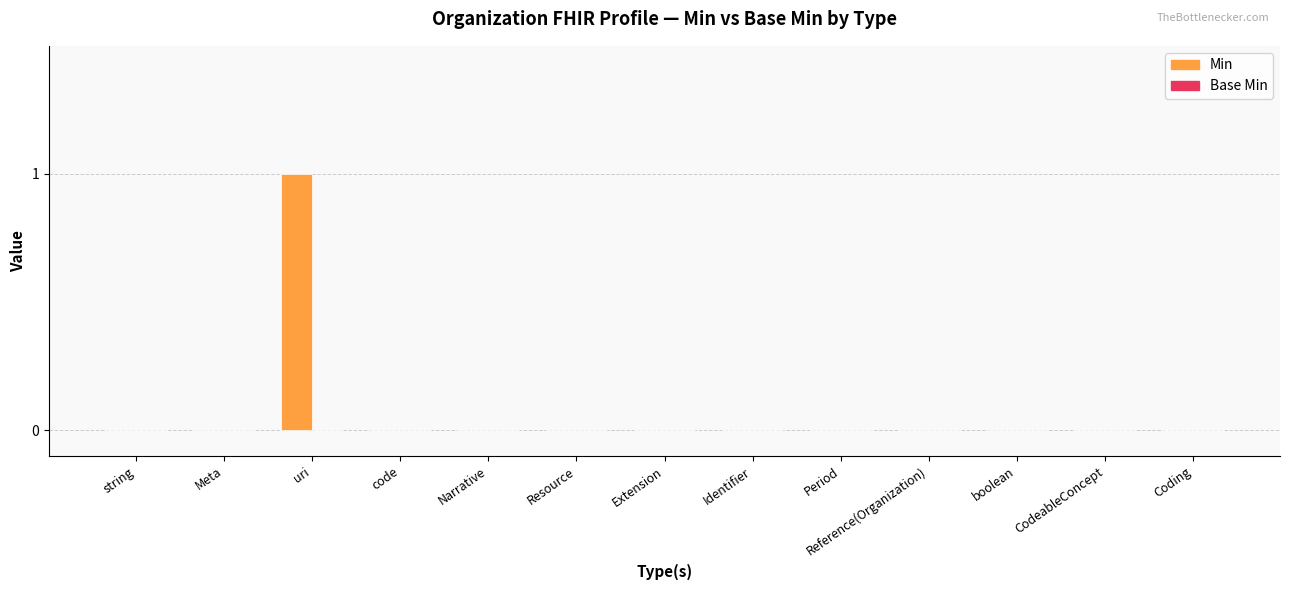

At which category does the chart reach its peak across all series?

uri